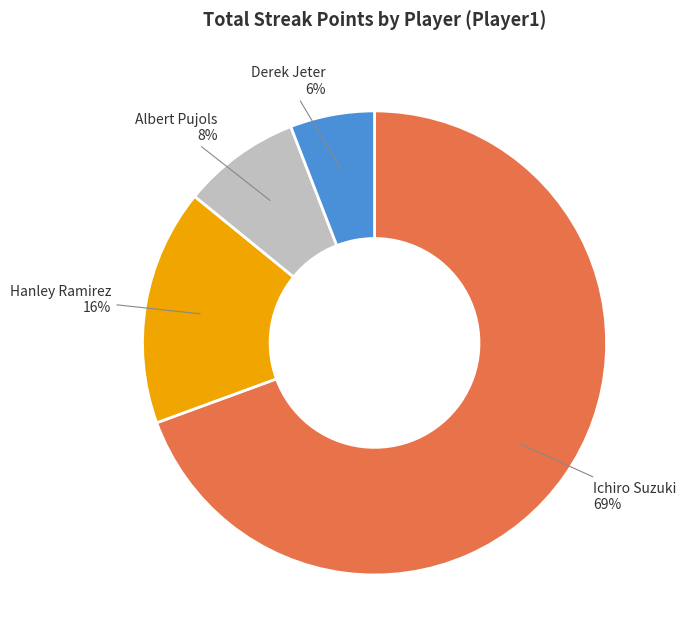

Do Ichiro Suzuki and Derek Jeter together represent more than half of the pie?

Yes